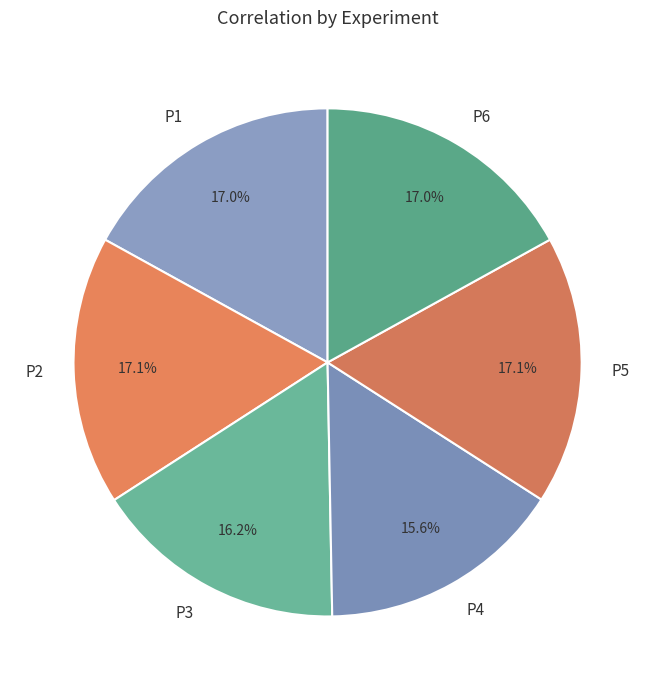

Is there any slice that represents more than half of the pie?

No